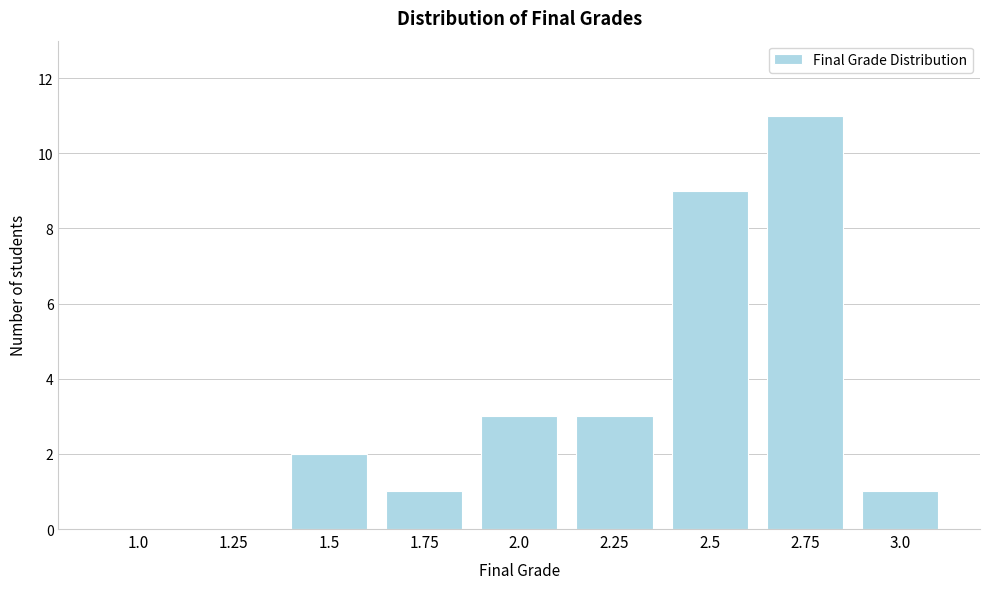

Reading left to right, extract all data points from this chart.

1.0=0	1.25=0	1.5=2	1.75=1	2.0=3	2.25=3	2.5=9	2.75=11	3.0=1